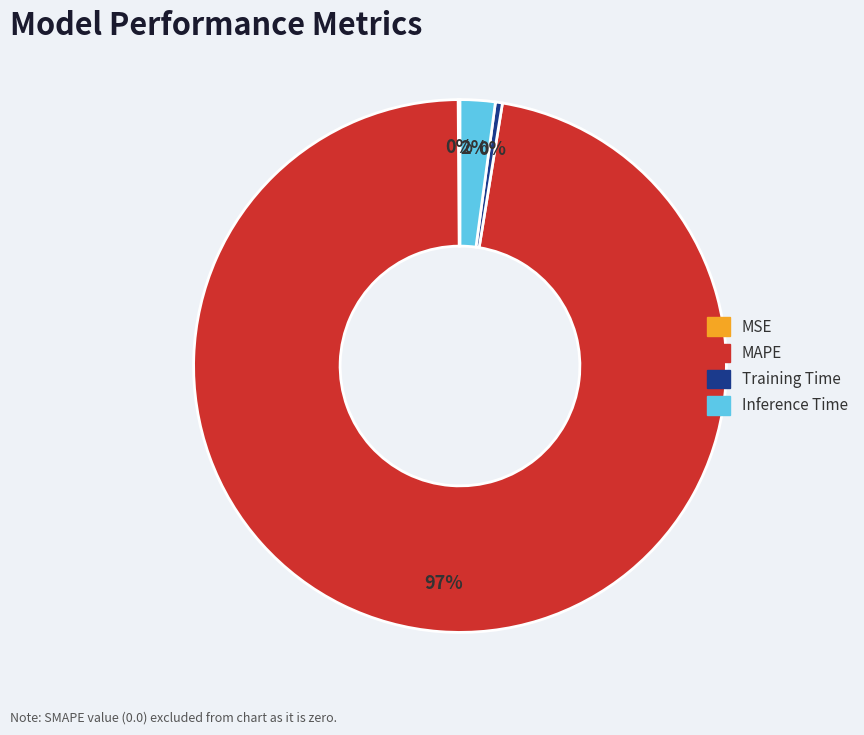

To the nearest percent, what is the average slice percentage?

25%